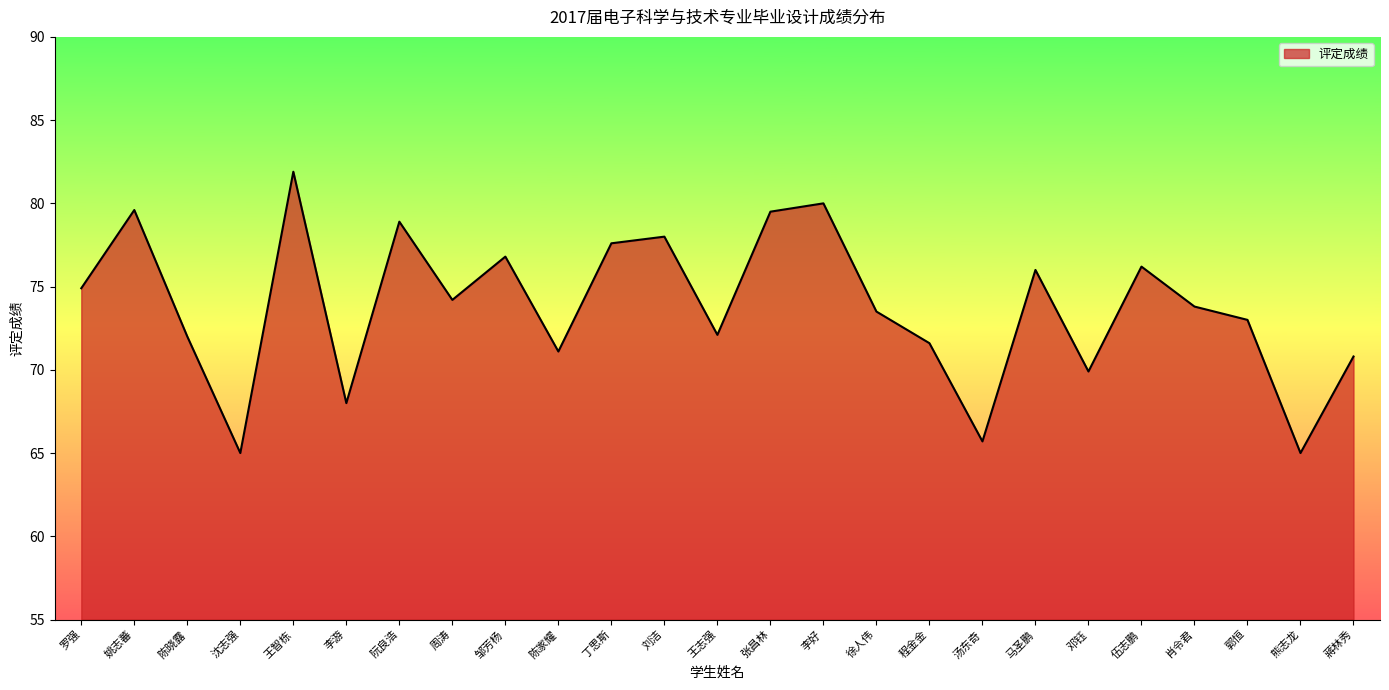

What is the approximate value at 周涛?

74.2